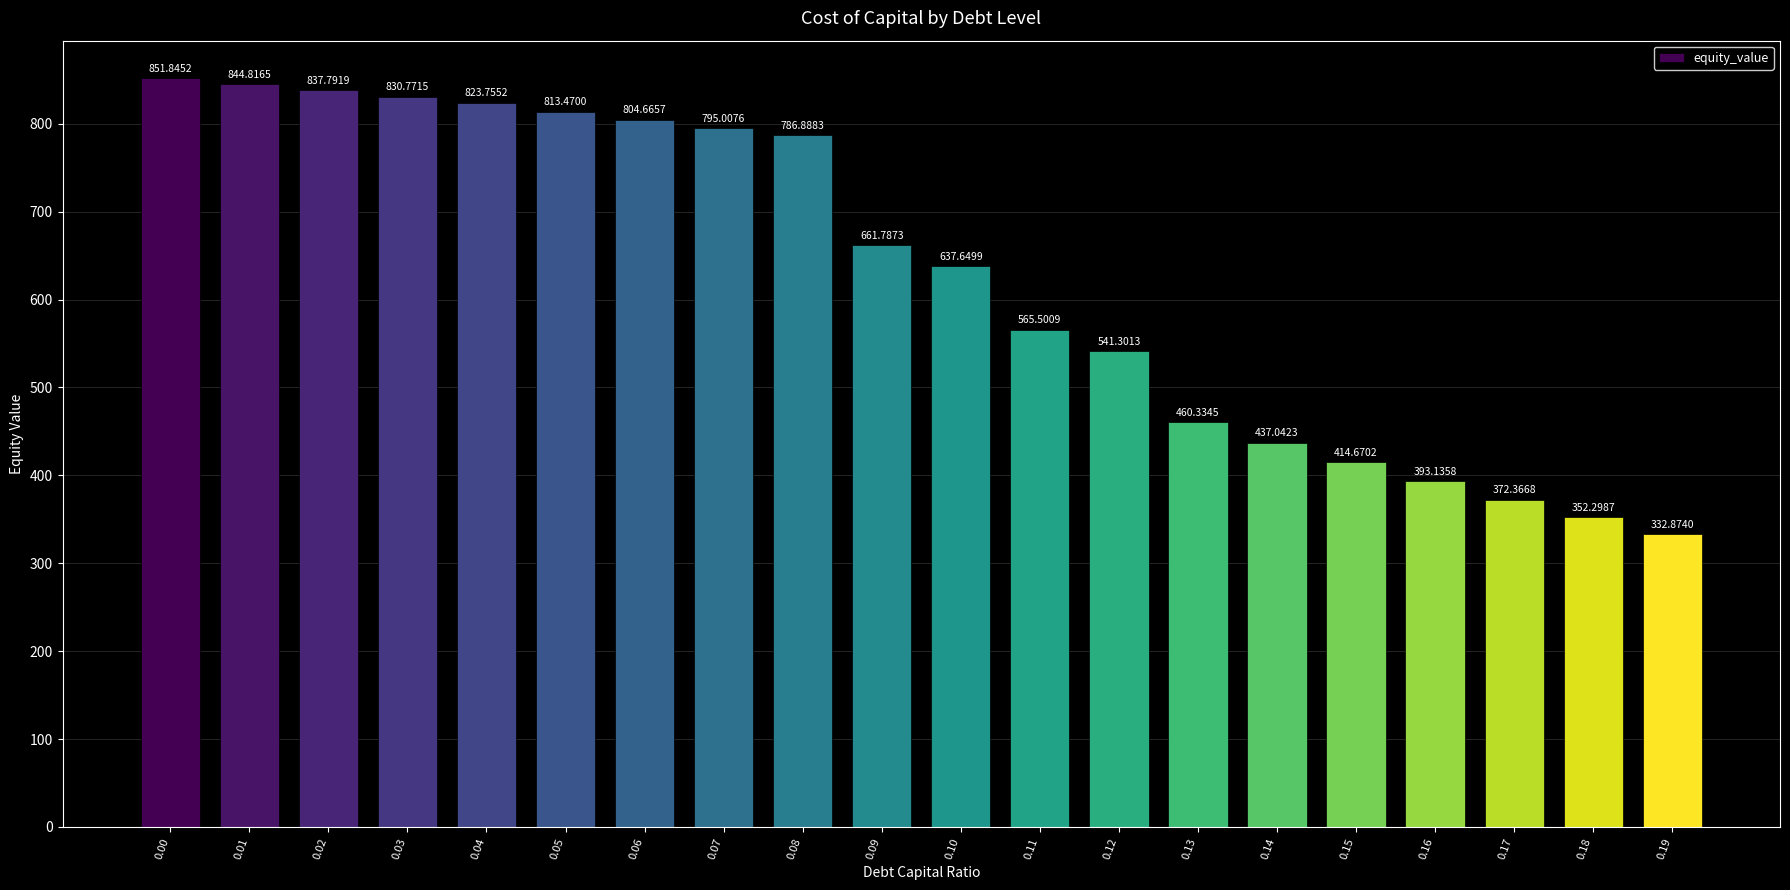

What is the difference between the maximum and minimum values?

519.0